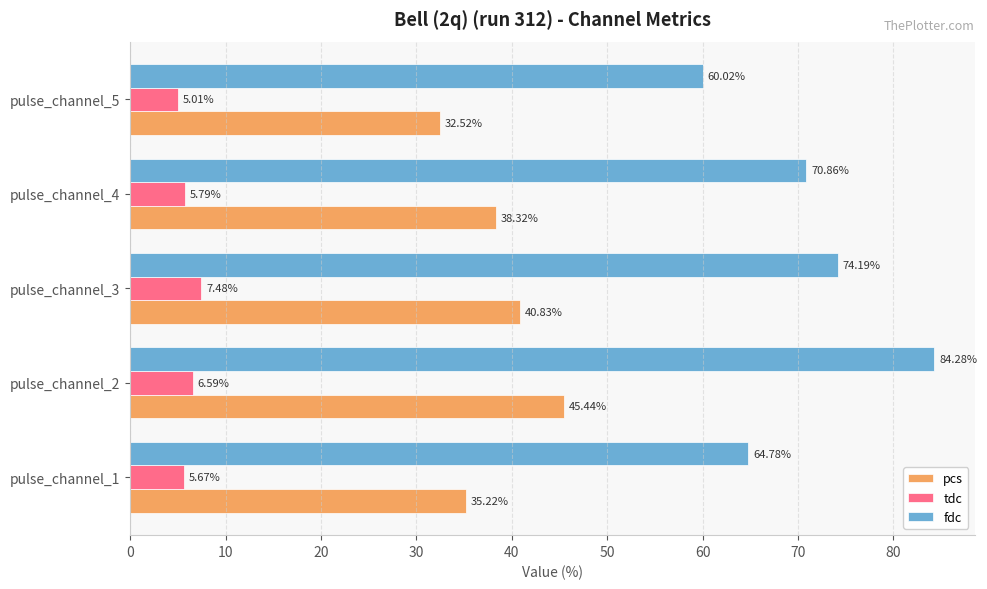

Rank the series by their average value, from highest to lowest.

fdc, pcs, tdc